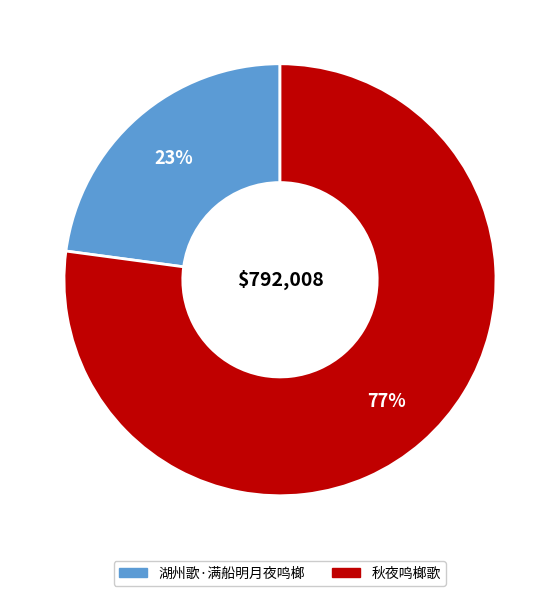

Does 秋夜鸣榔歌 account for over 50% of the chart?

Yes